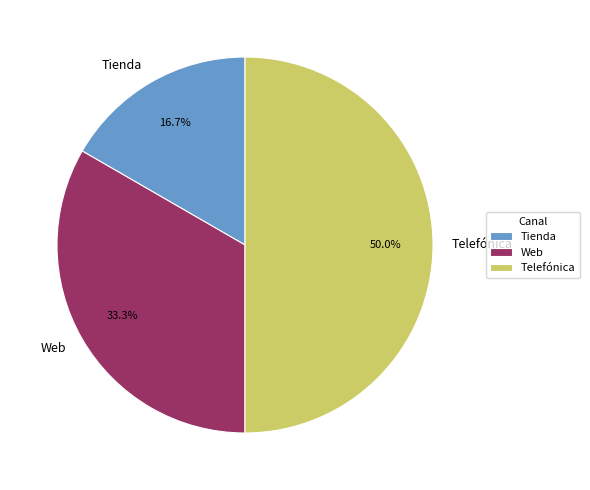

To the nearest percent, what is the combined percentage of Telefónica and Tienda?

67%